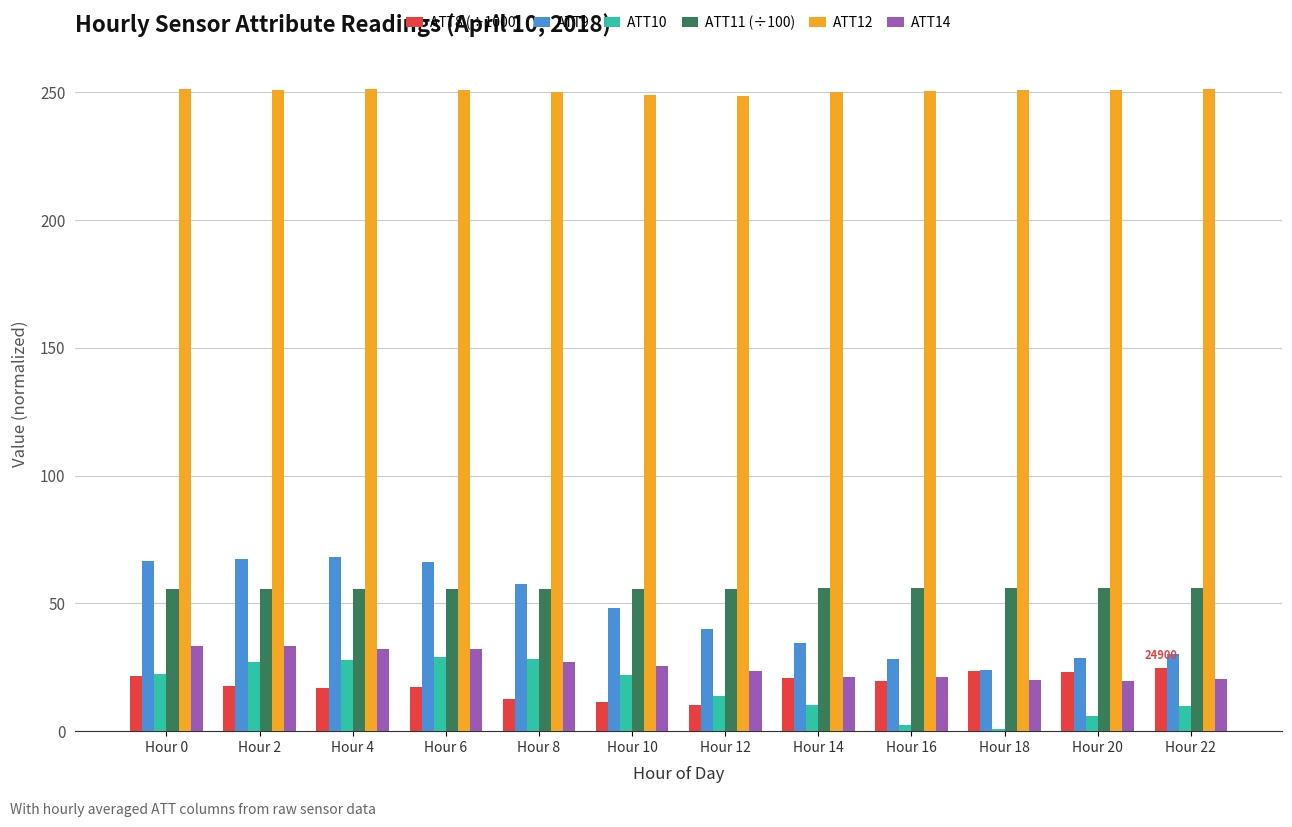

What is the approximate value of ATT8 (÷1000) at Hour 16?

19.7